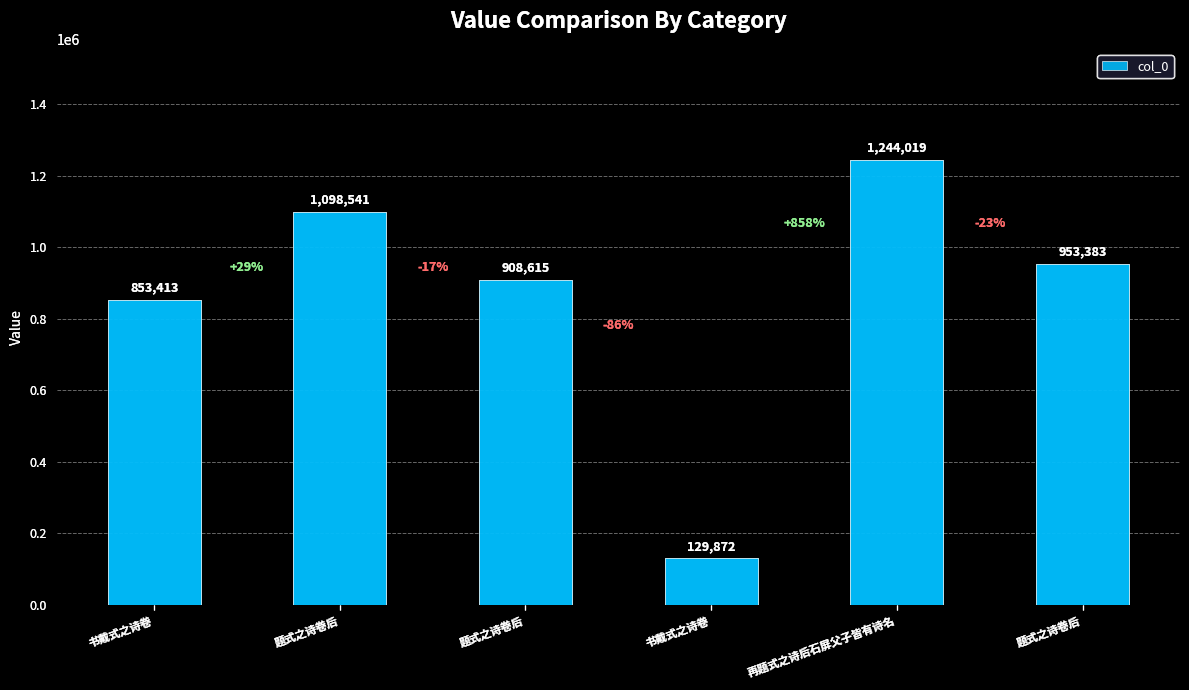

What is the difference between the values at 书戴式之诗卷 and 再题式之诗后石屏父子皆有诗名?

1114147